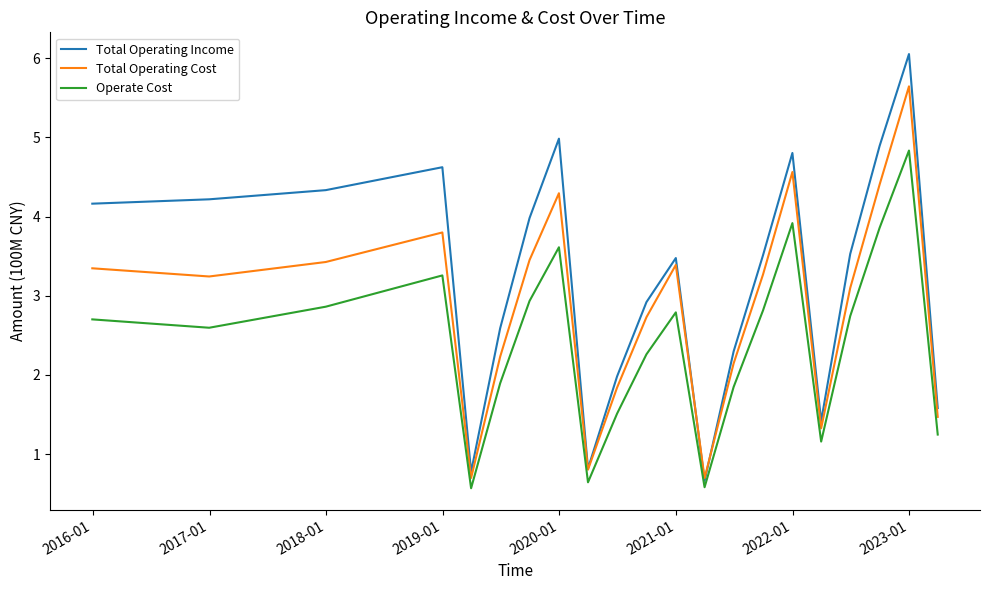

Which series has the largest total across all categories?

Total Operating Income